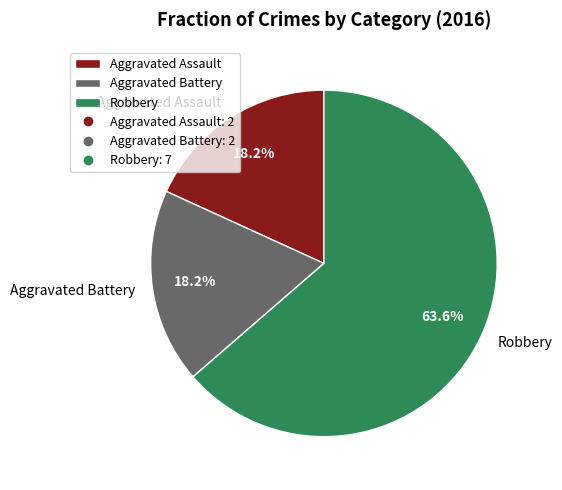

What is the majority slice?

Robbery